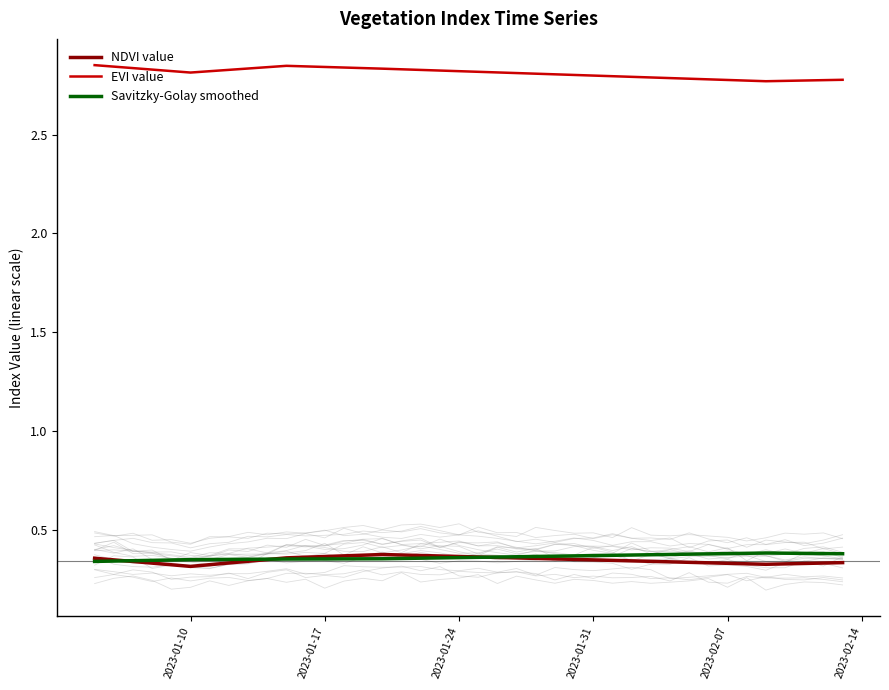

True or false: NDVI value and EVI value cross at least once.

False